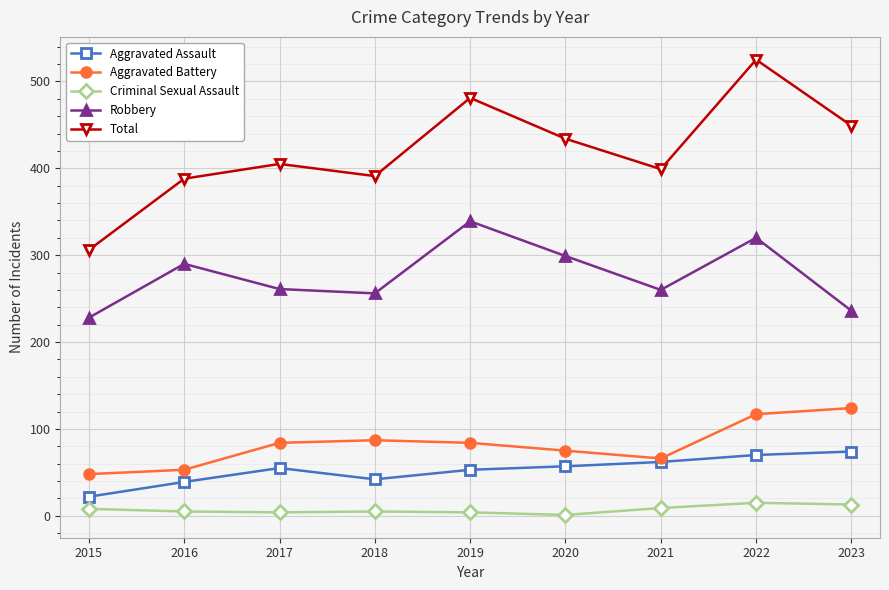

What is the sum of all Criminal Sexual Assault values?

64